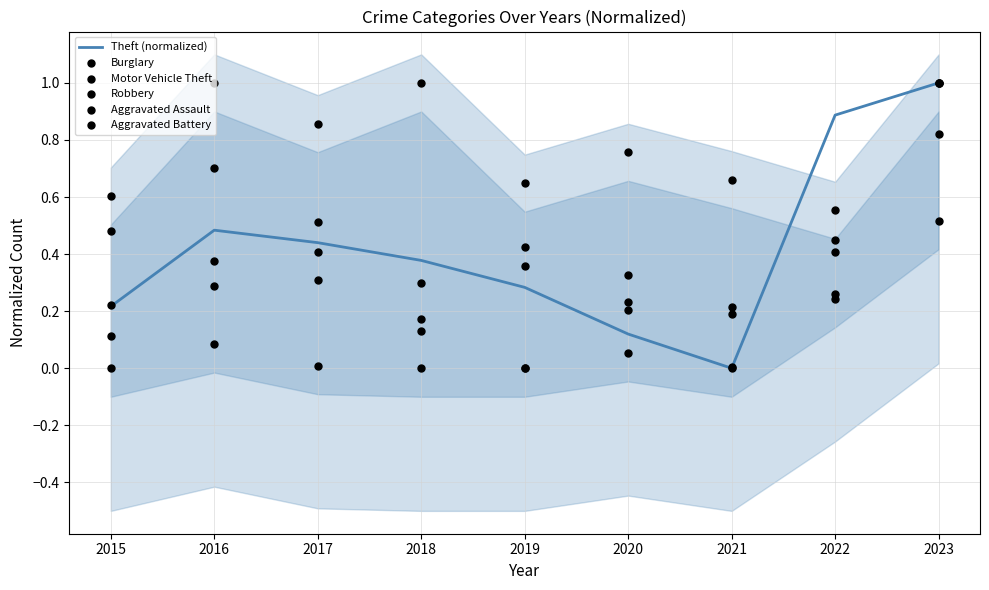

At which category is the sum across all series the highest?

2023